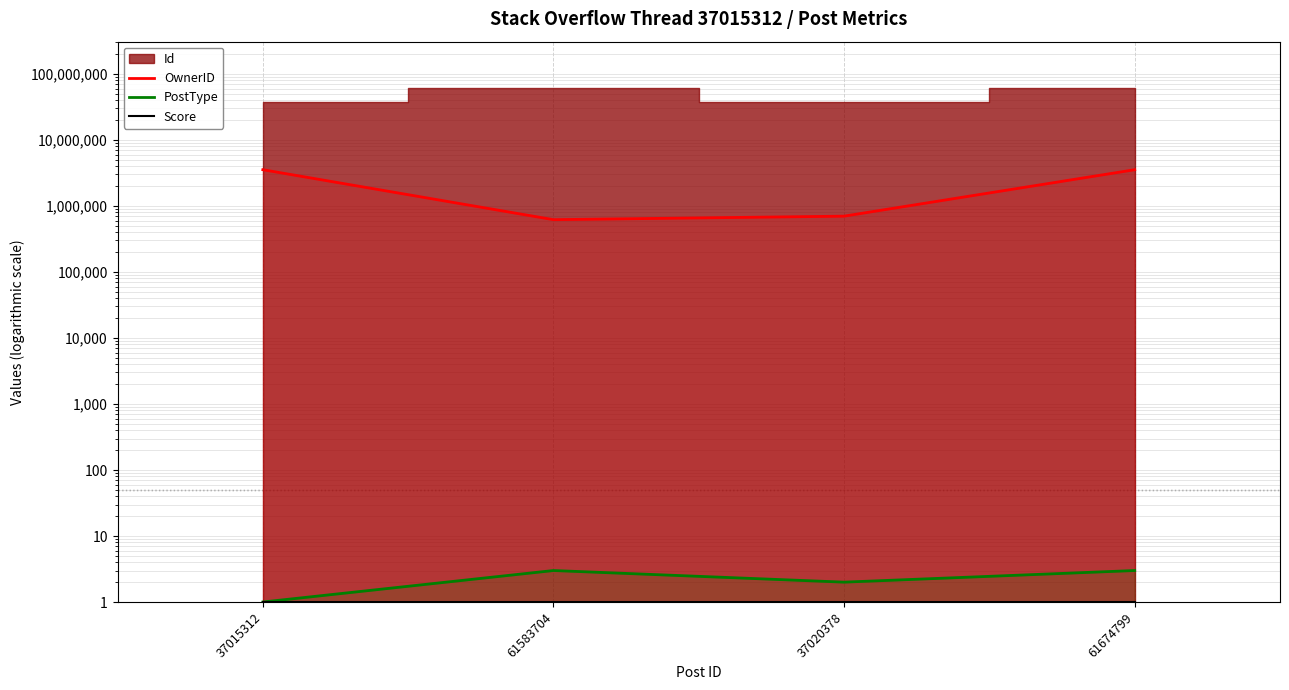

True or false: OwnerID has more than 0 points higher than both neighbors.

False